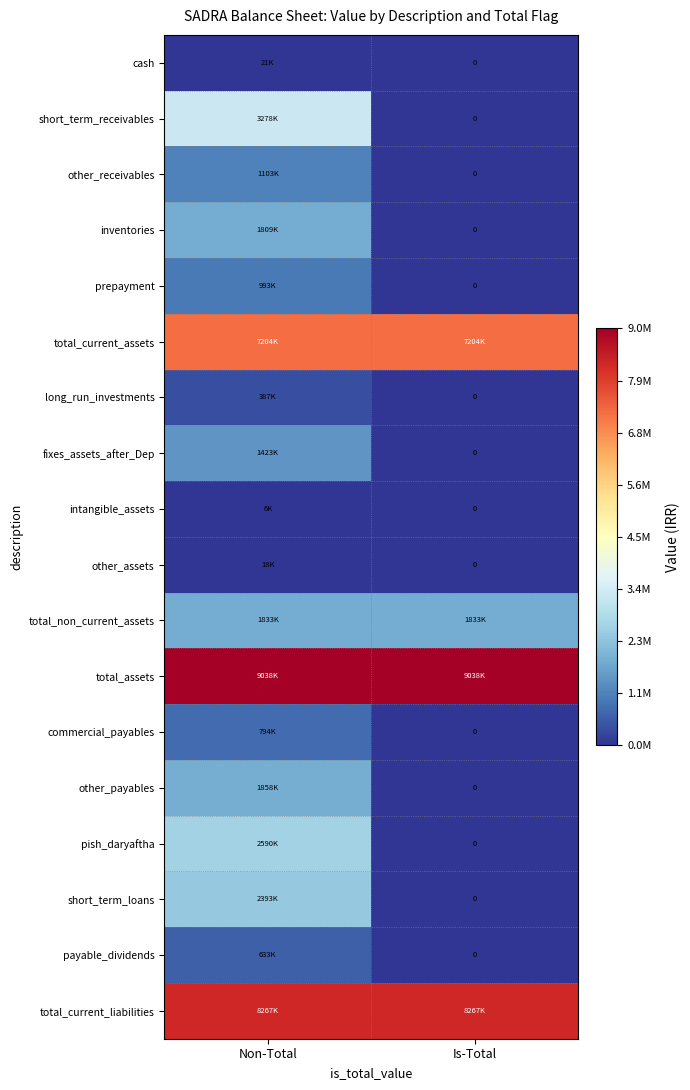

Which has a higher value, Non-Total or Is-Total?

Non-Total